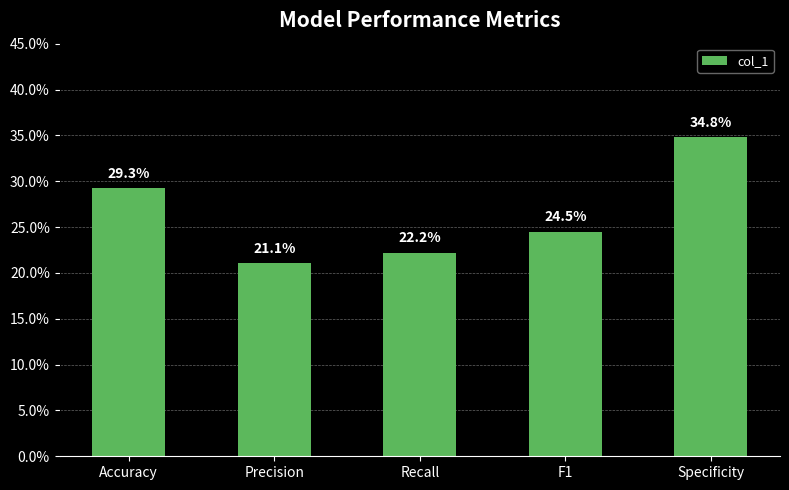

The value at Specificity is 0.2. True or false?

False